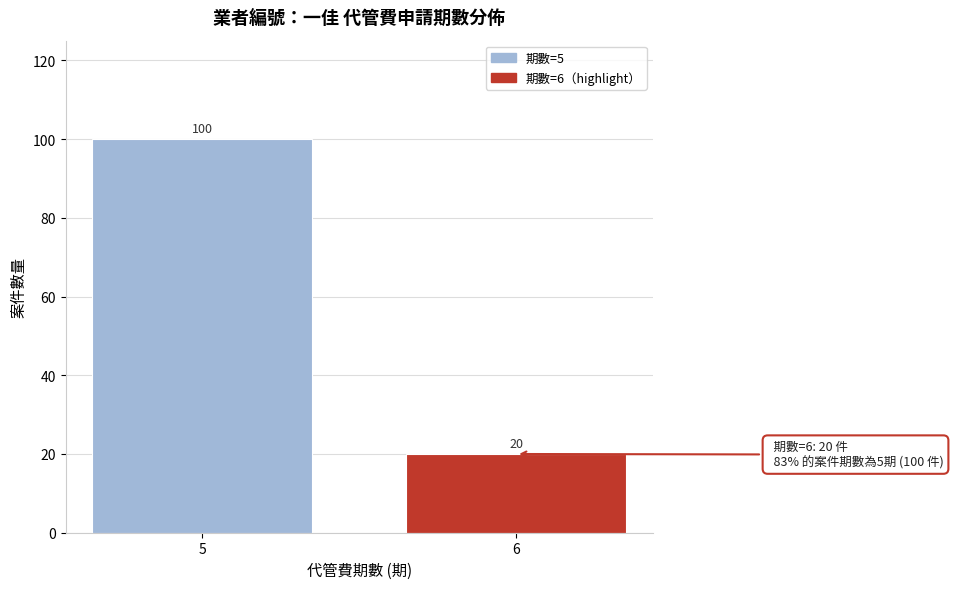

Reading left to right, list all the values displayed in this chart.

100	20